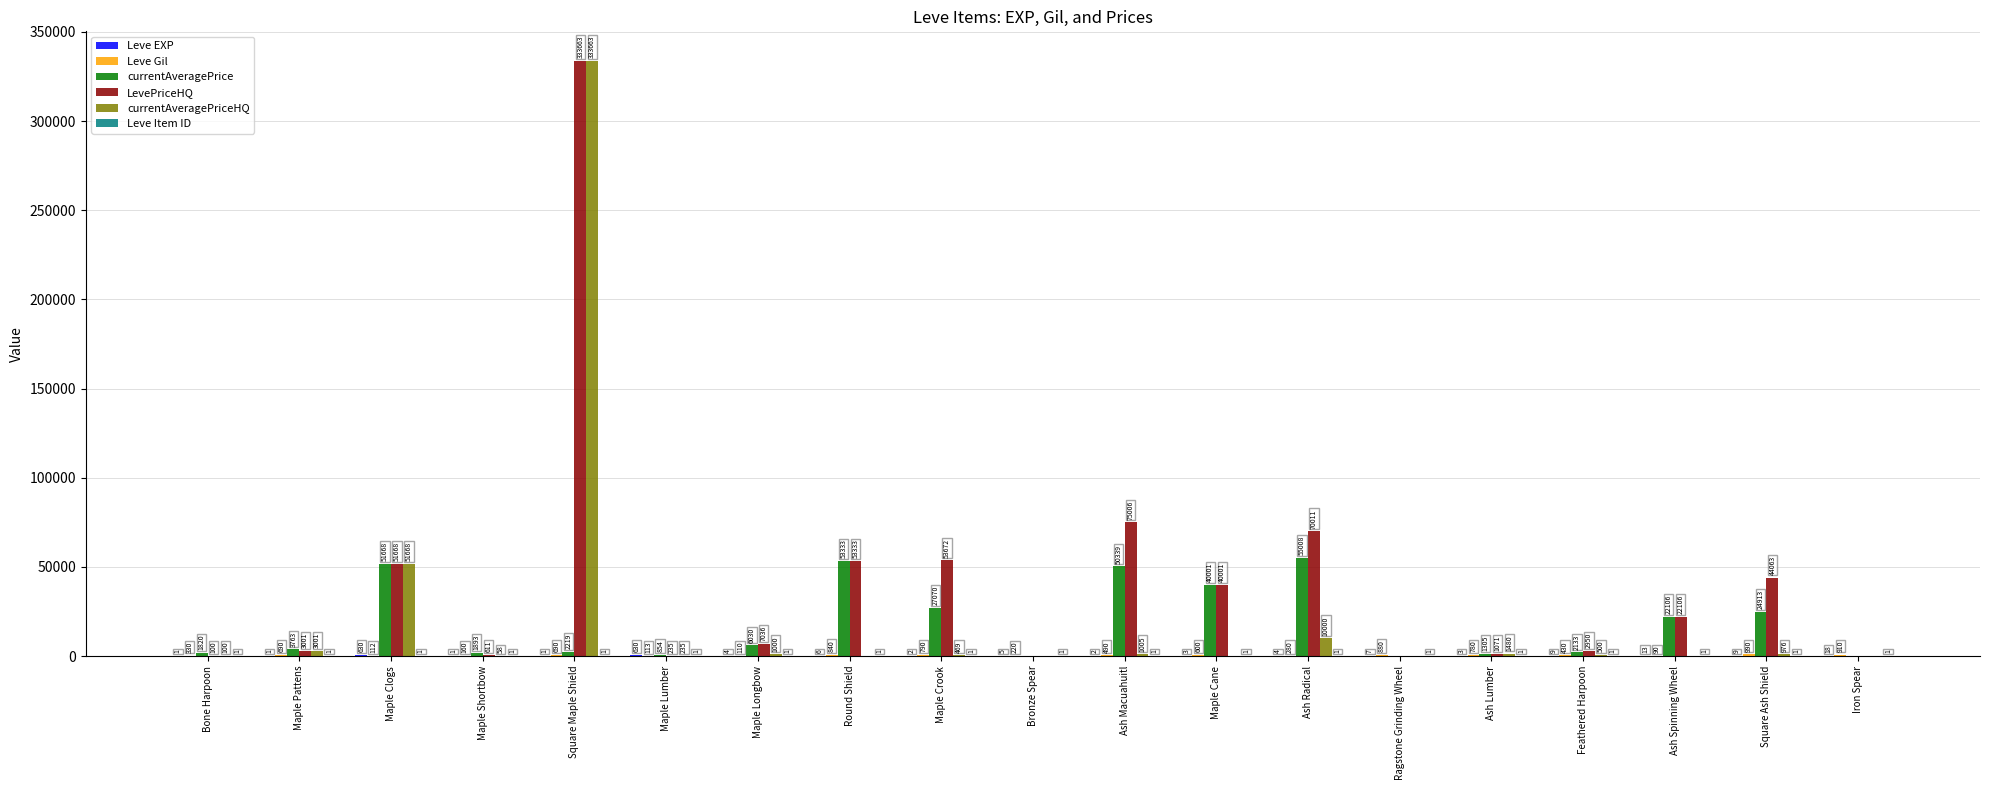

Between Bronze Spear and Ash Macuahuitl, which series saw the biggest shift?

LevePriceHQ